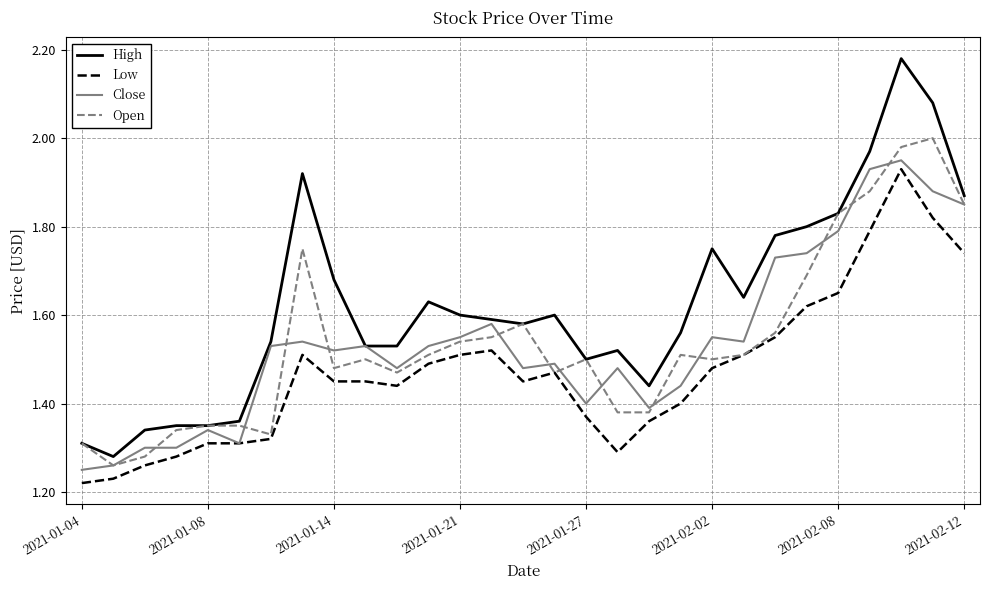

At how many categories does at least one series exceed 1?

29